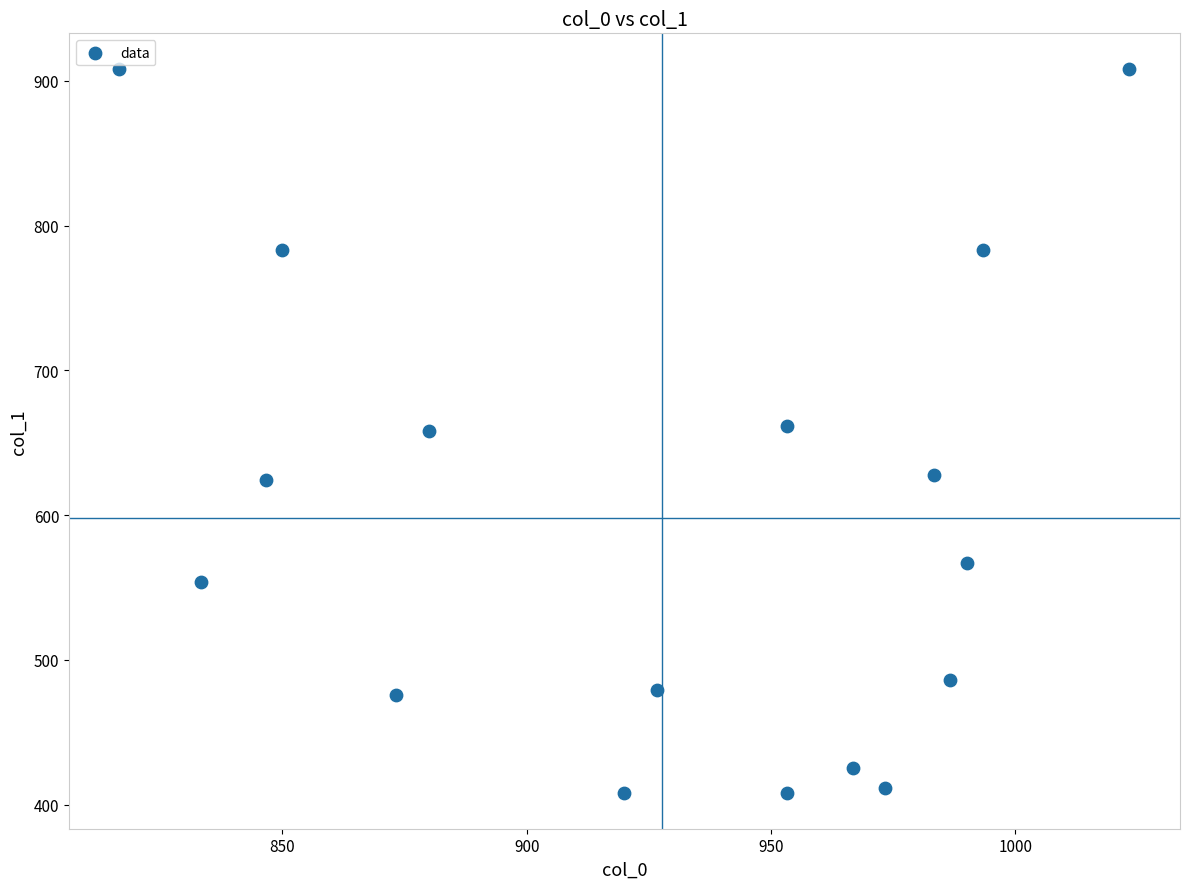

What is the range of X values (max minus min)?

206.7